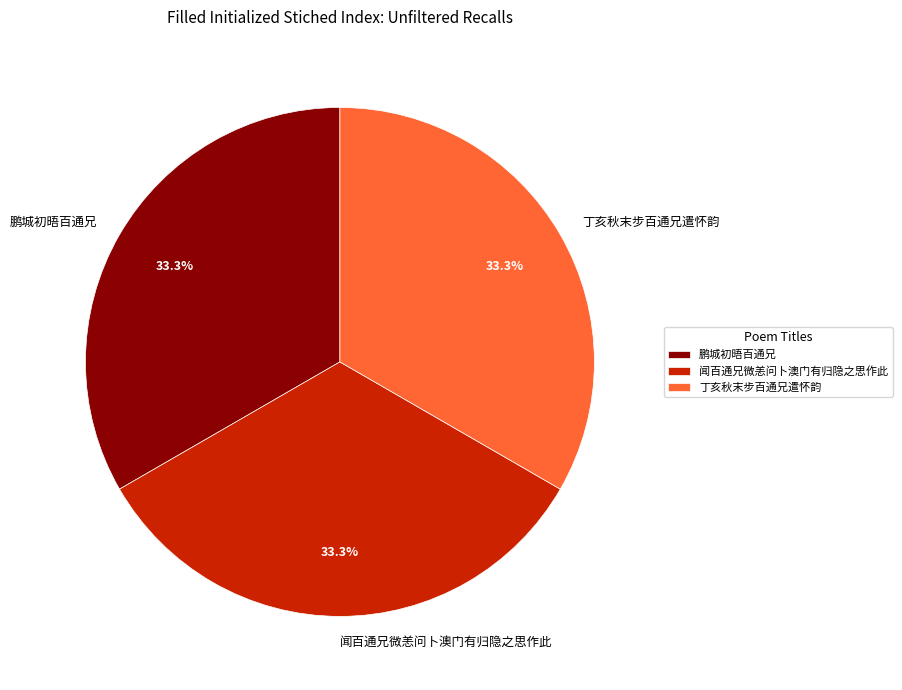

To the nearest percent, what percentage of the pie is 丁亥秋末步百通兄遣怀韵?

33%